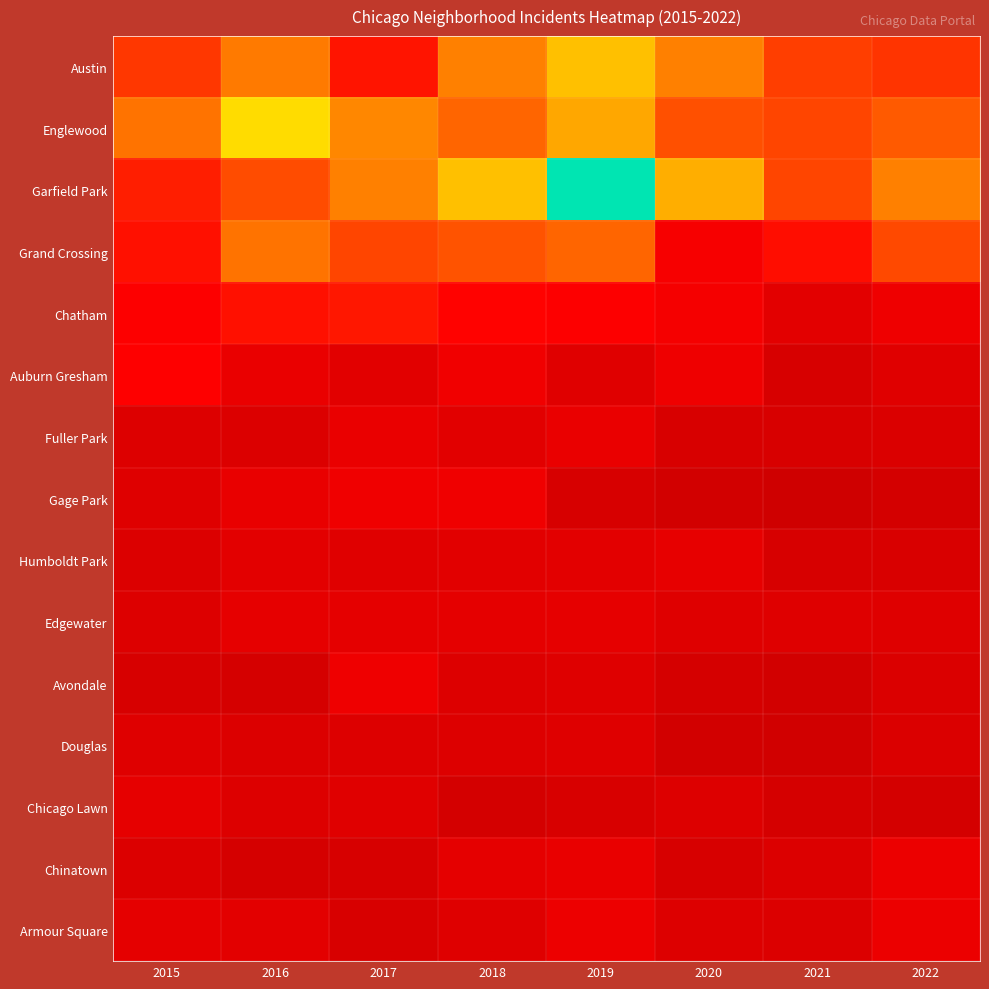

At which category is the sum across all series the highest?

2019